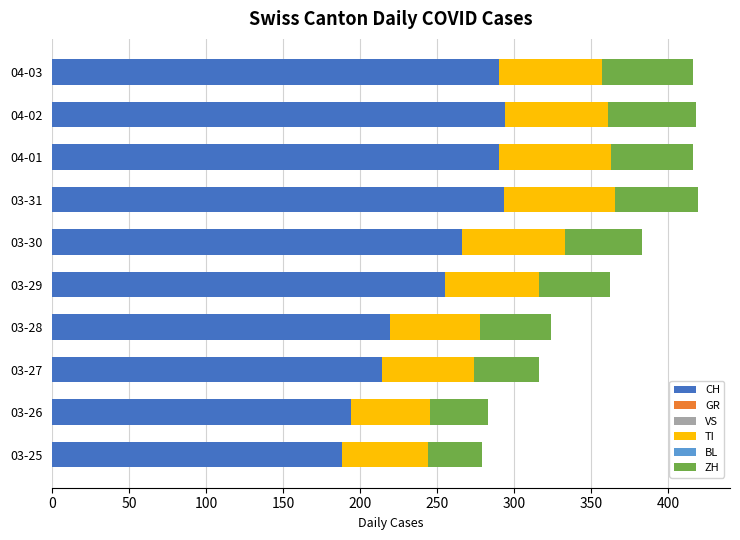

Is it true that CH equals 246 at 03-25?

False